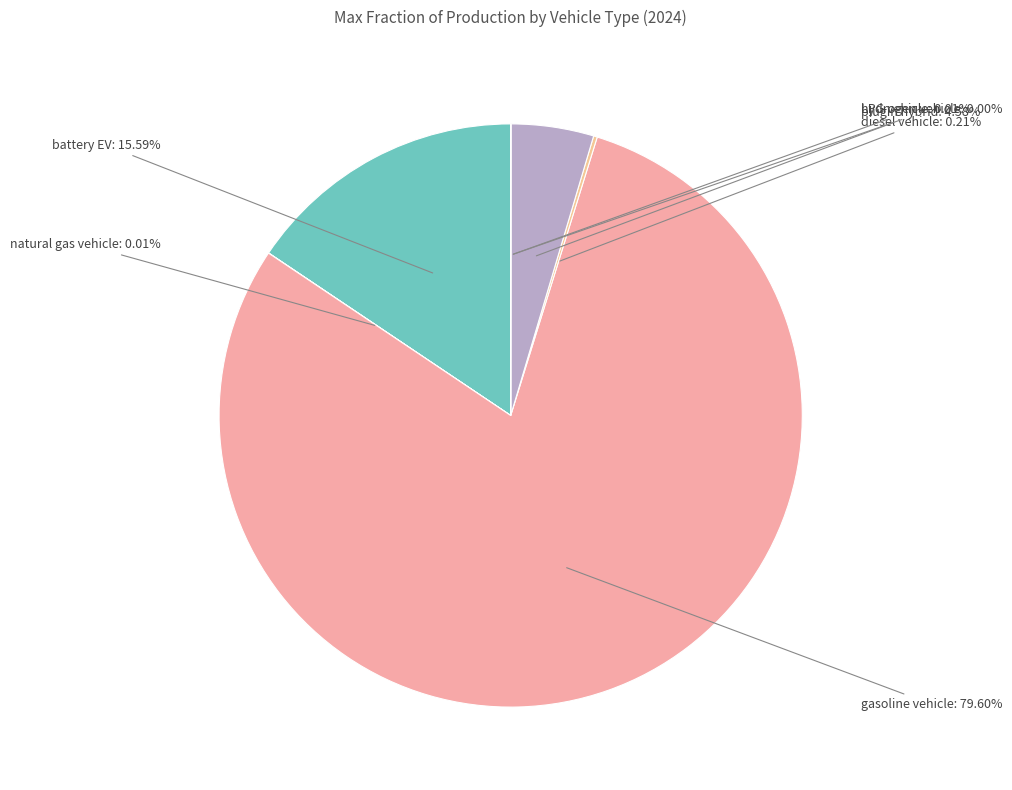

Rank the categories by value from lowest to highest.

hydrogen vehicle, LPG vehicle, natural gas vehicle, diesel vehicle, plugin hybrid vehicle, battery electric vehicle, gasoline vehicle